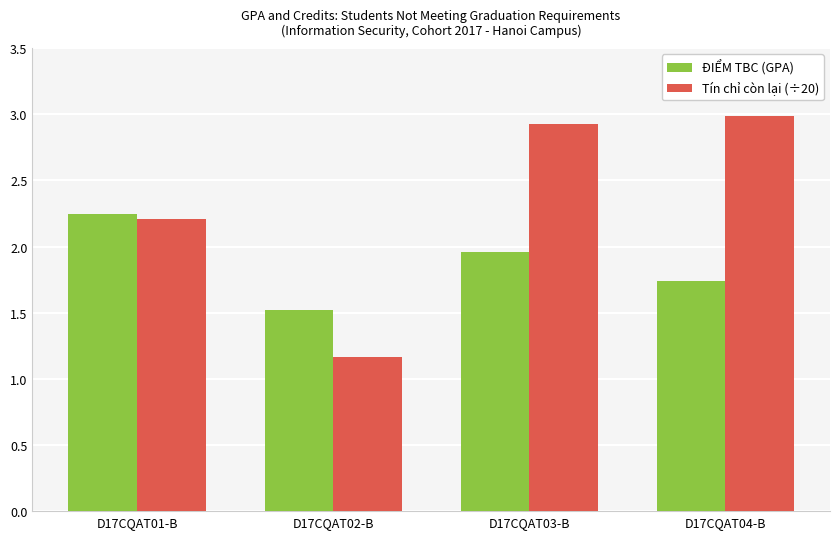

Is the value of ĐIỂM TBC (GPA) at D17CQAT02-B greater than the value of Tín chỉ còn lại (÷20) at D17CQAT03-B?

No